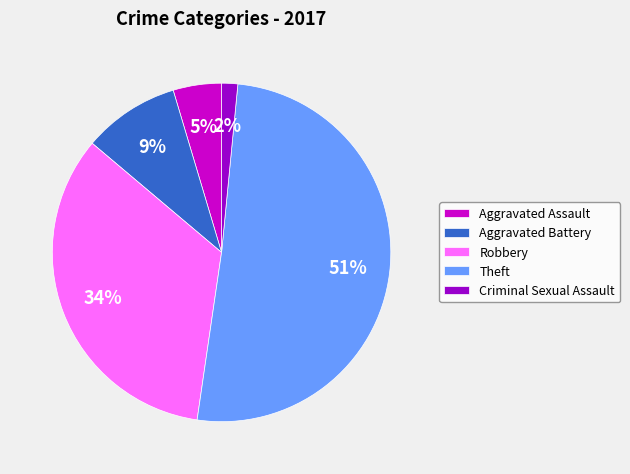

Is there any slice that represents more than half of the pie?

Yes